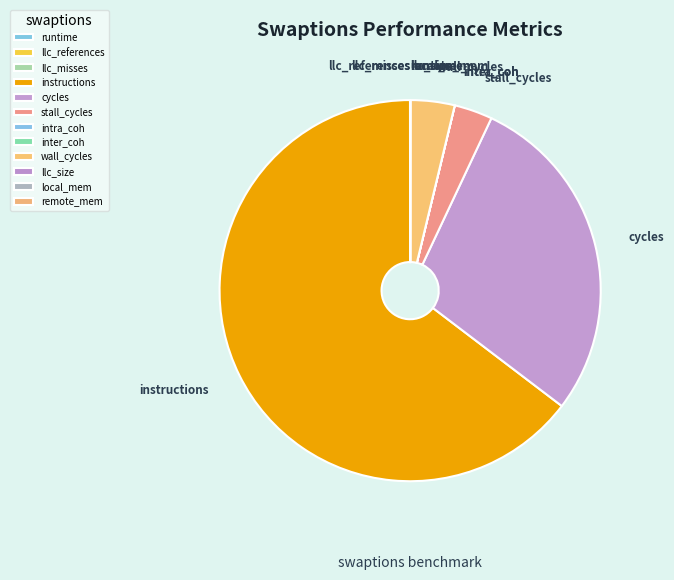

Between instructions and wall_cycles, which is larger?

instructions